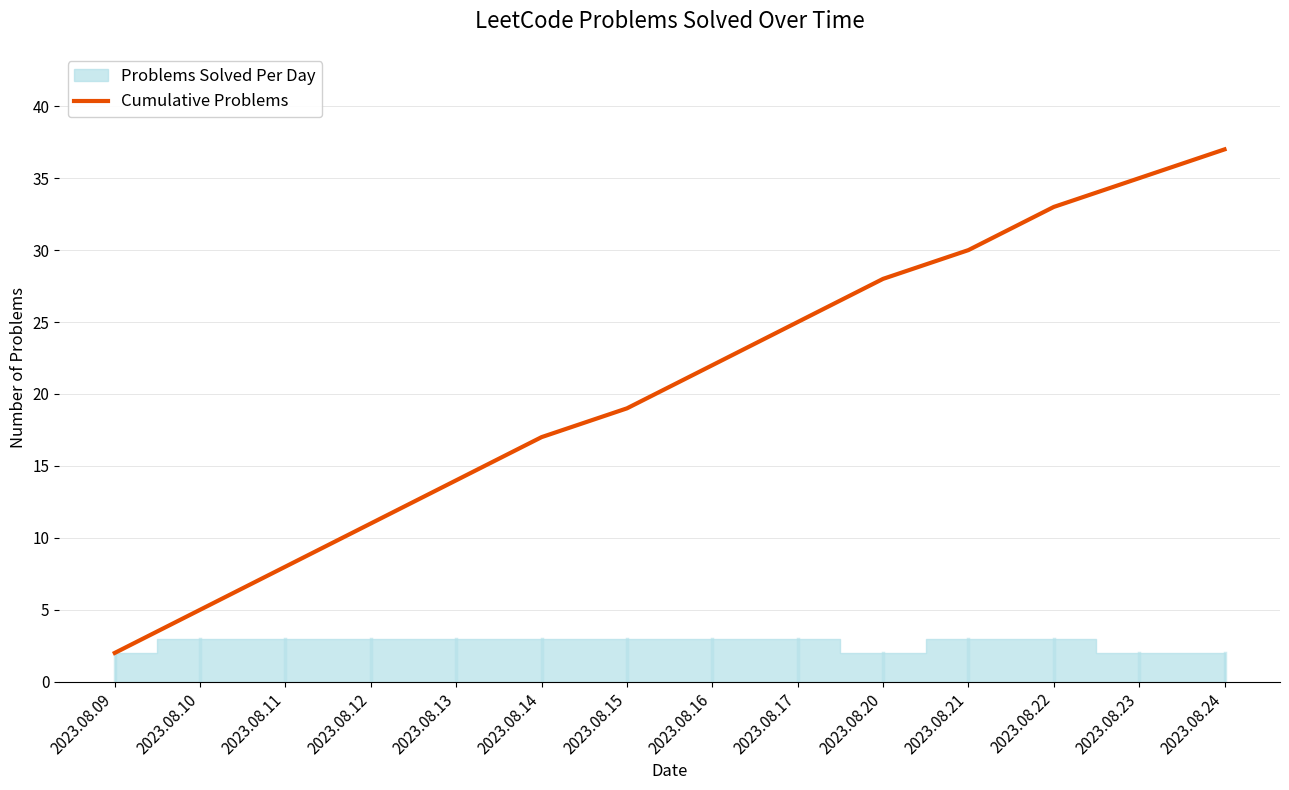

How many values are below 22?

7